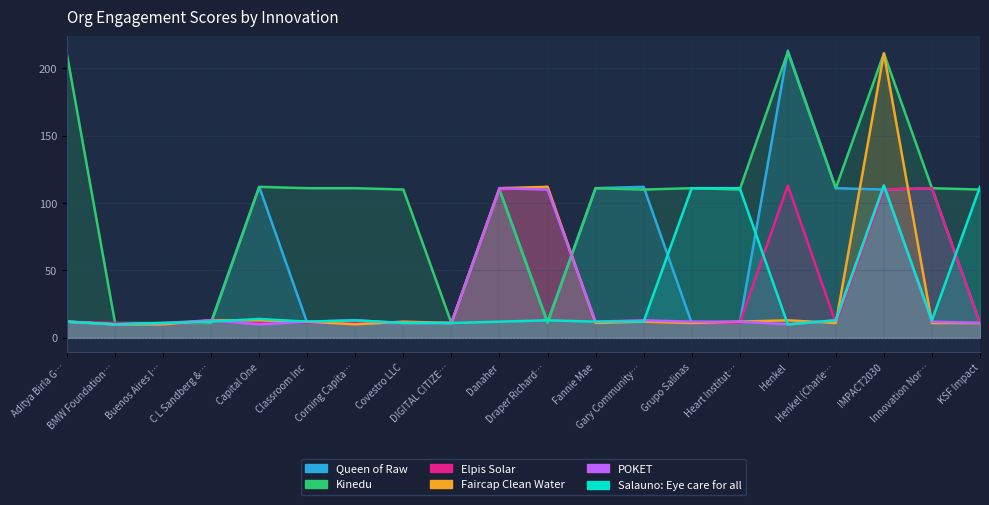

At which label does Salauno: Eye care for all first exceed 12?

Capital One